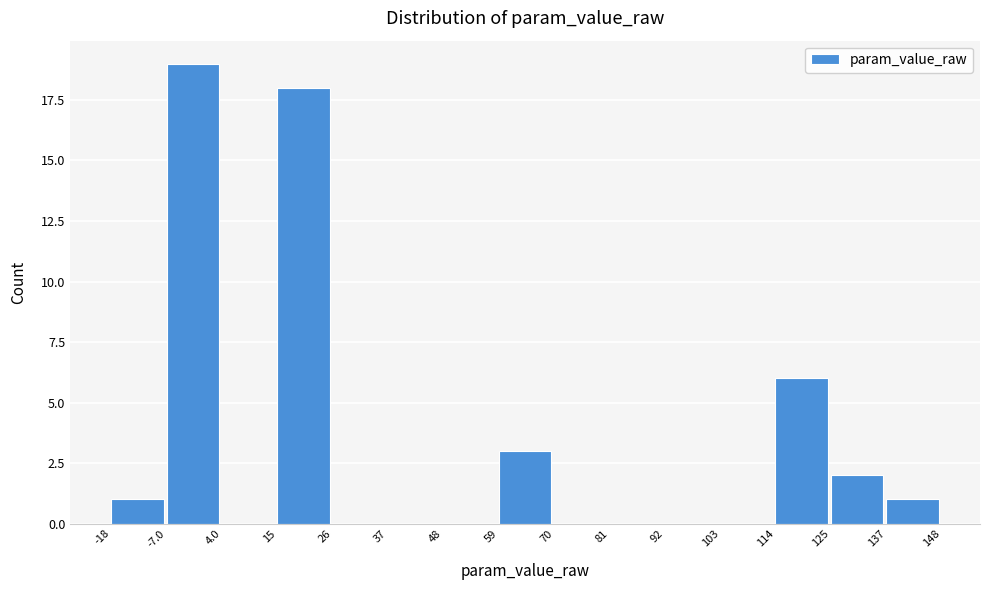

Reading left to right, transcribe this chart: for each bar, give the range it covers on the x-axis and its height. The values are not printed on the chart, so give them approximately, as read against the axis.

-18 to -7.0: 1
-7.0 to 4.0: 19
4.0 to 15: 0
15 to 26: 18
26 to 37: 0
37 to 48: 0
48 to 59: 0
59 to 70: 3
70 to 81: 0
81 to 92: 0
92 to 103: 0
103 to 114: 0
114 to 125: 6
125 to 137: 2
137 to 148: 1